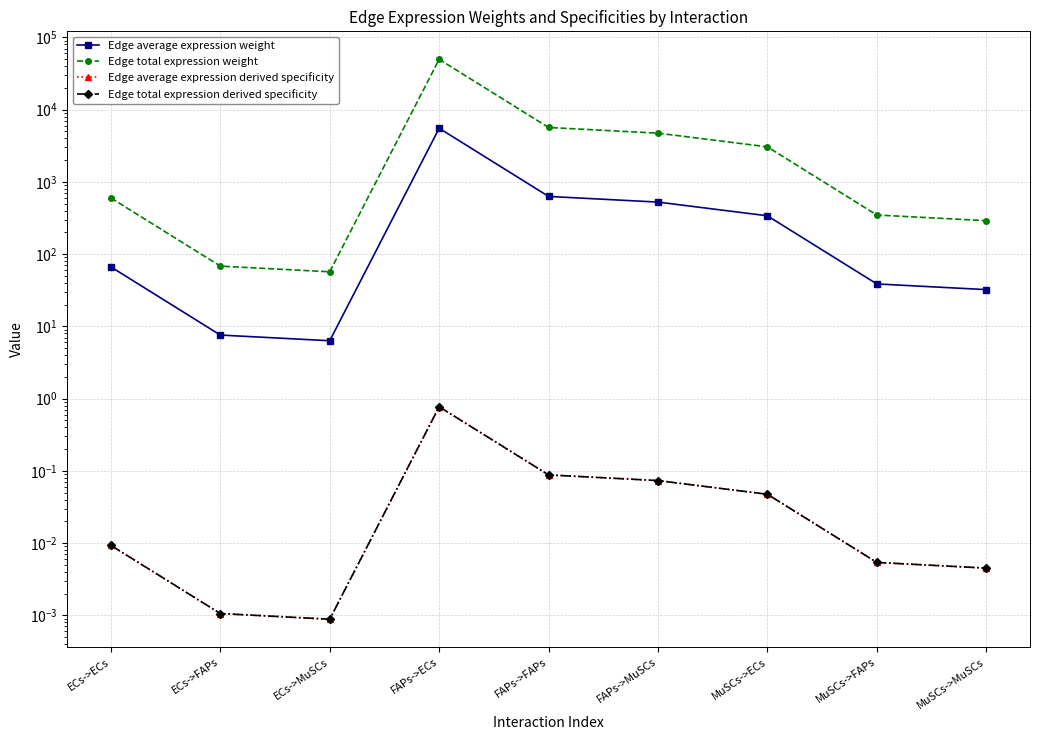

At which category is the sum across all series the highest?

FAPs->ECs